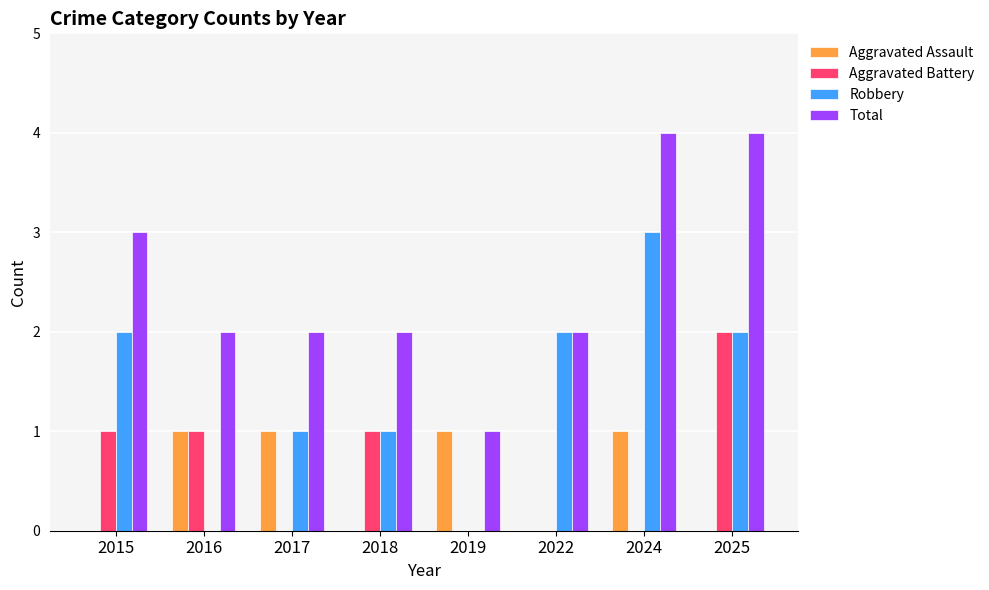

Is it true that Aggravated Assault equals 2 at 2016?

False